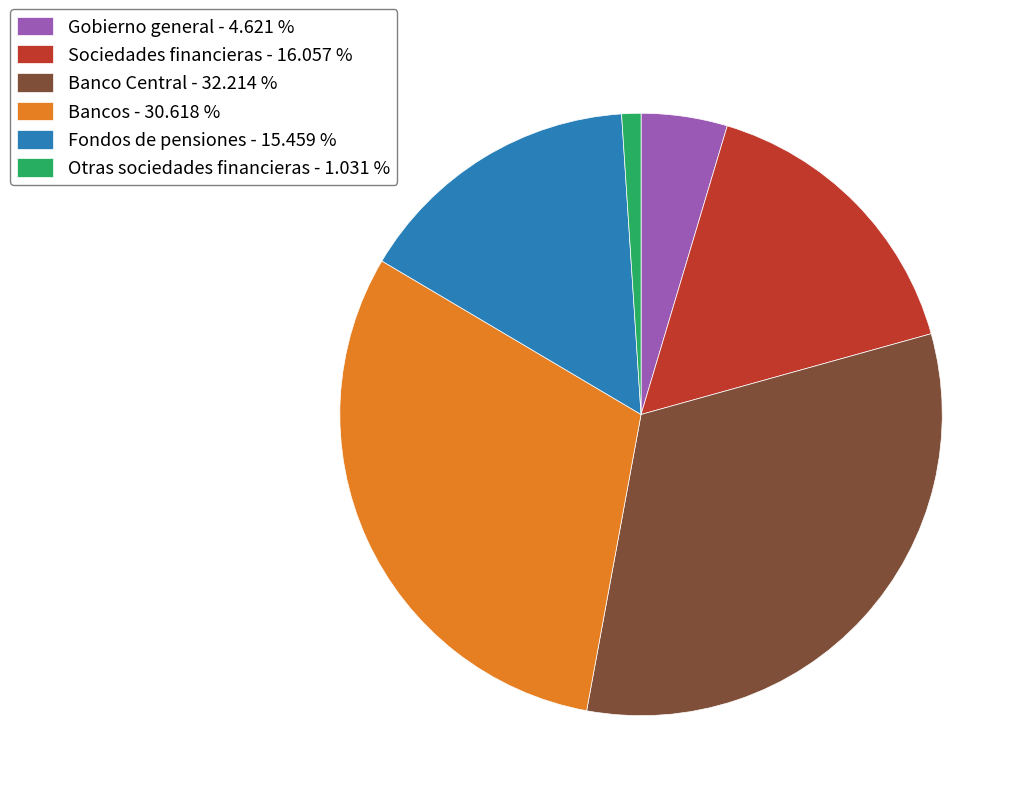

Between Sociedades financieras - 16.057 % and Fondos de pensiones - 15.459 %, which is larger?

Sociedades financieras - 16.057 %